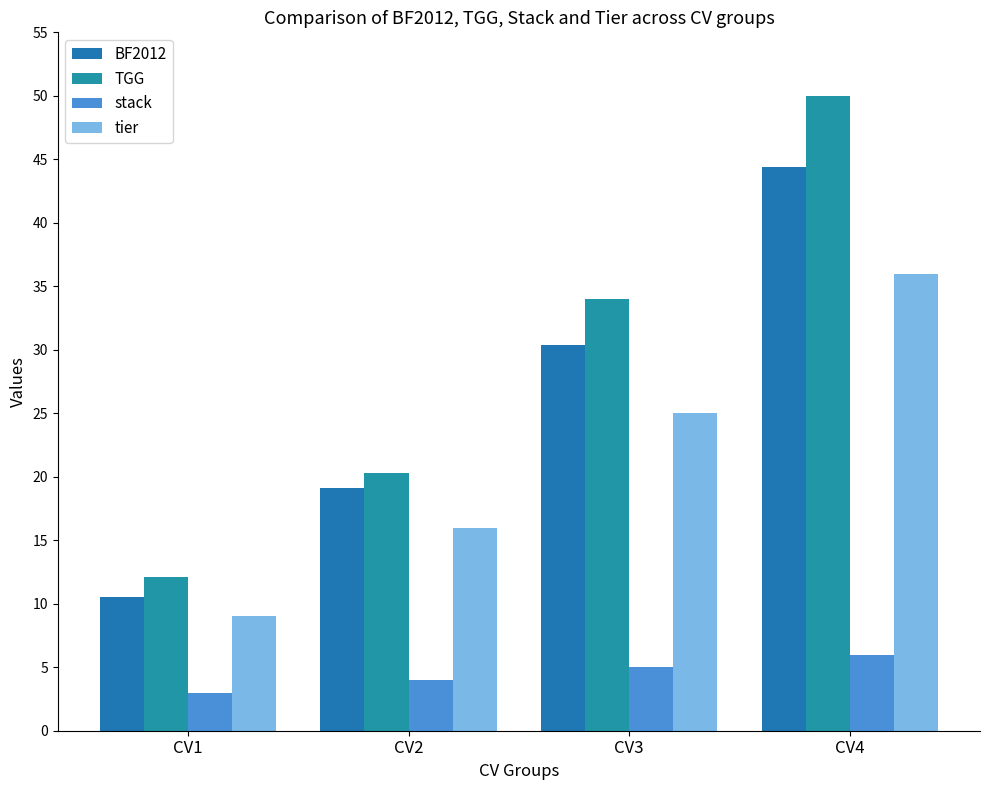

Reading left to right, what are all the values shown in this chart?

BF2012: 10.5	19.1	30.4	44.4
TGG: 12.1	20.3	34.0	50.0
stack: 3.0	4.0	5.0	6.0
tier: 9.0	16.0	25.0	36.0